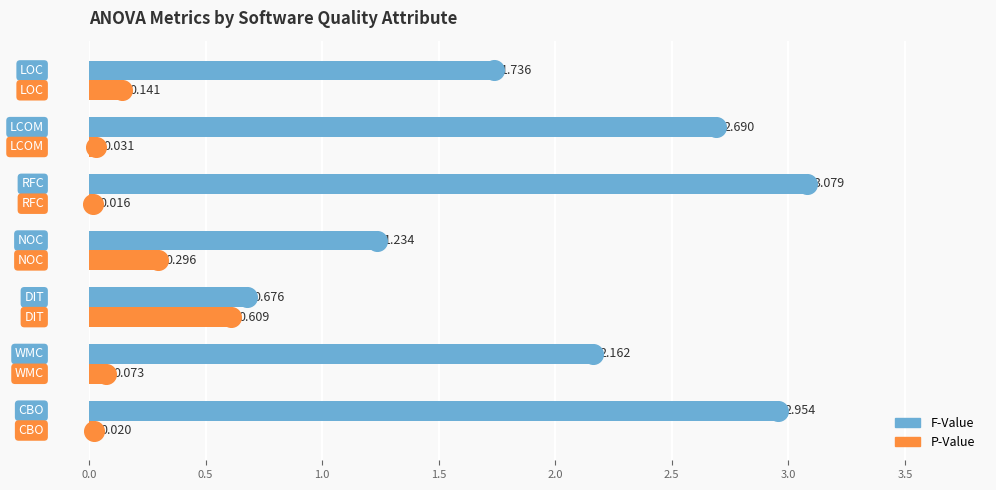

Which series has the largest Y range (max minus min)?

F-Value